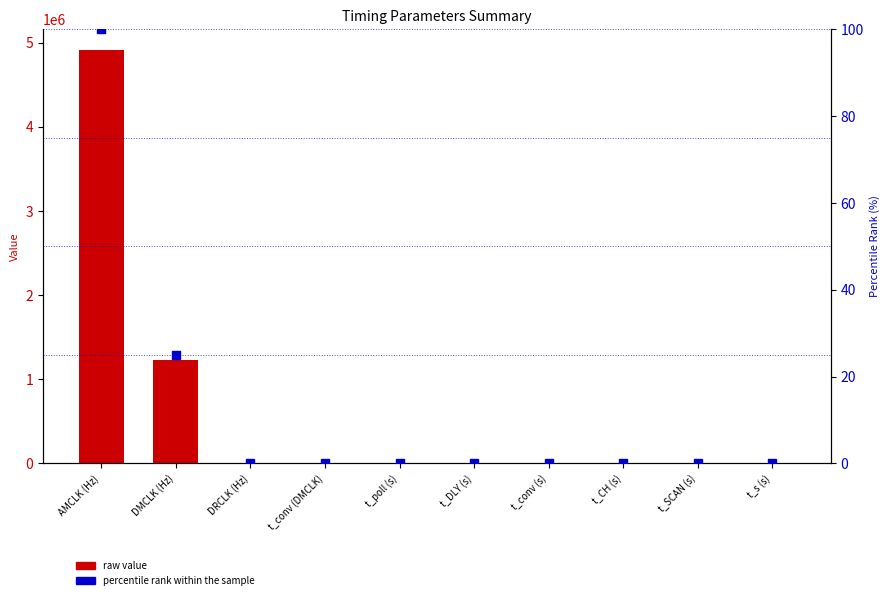

Is the value of percentile rank within the sample at t_conv (DMCLK) greater than the value of raw value at t_poll (s)?

Yes